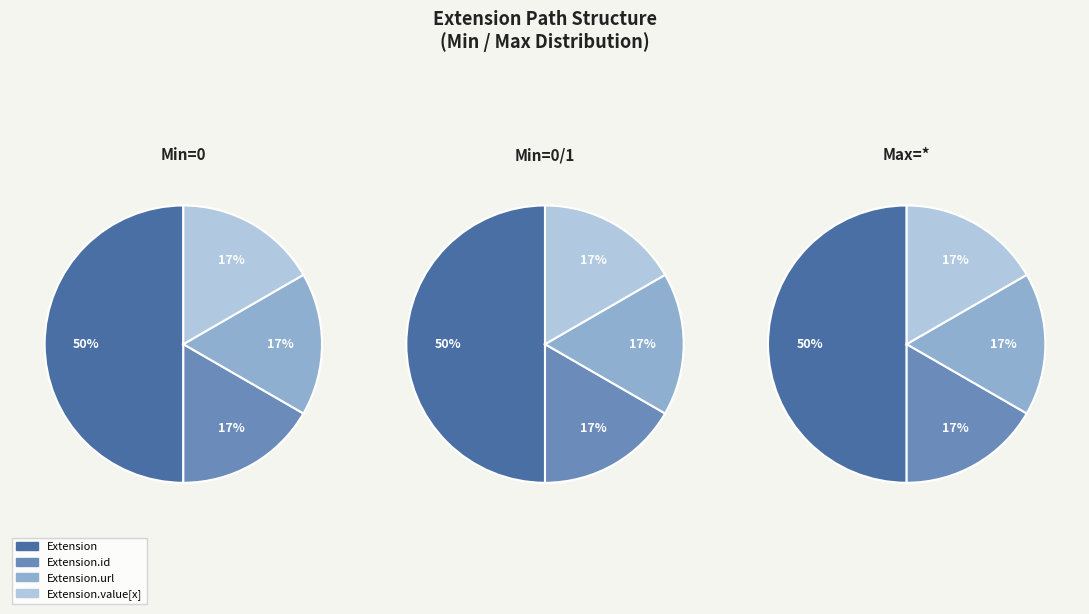

To the nearest percent, what is the average slice percentage?

25%